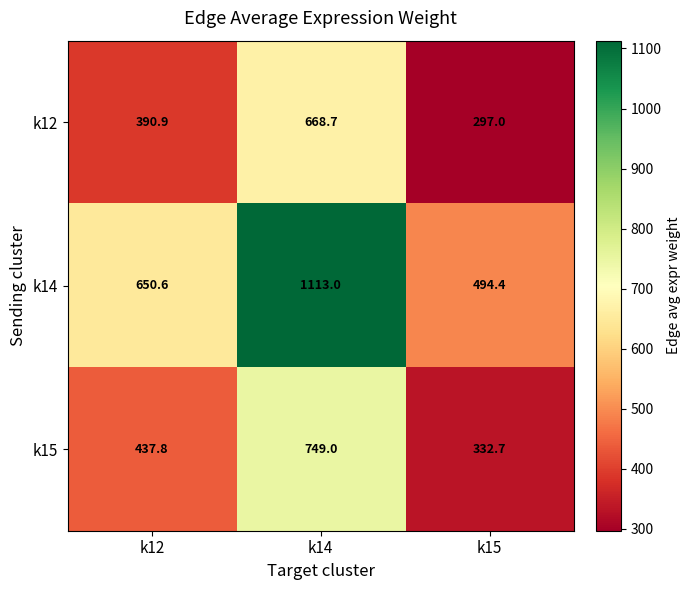

Reading left to right, transcribe all the data shown in this chart.

k12: 390.9	668.7	297.0
k14: 650.6	1113.0	494.4
k15: 437.8	749.0	332.7